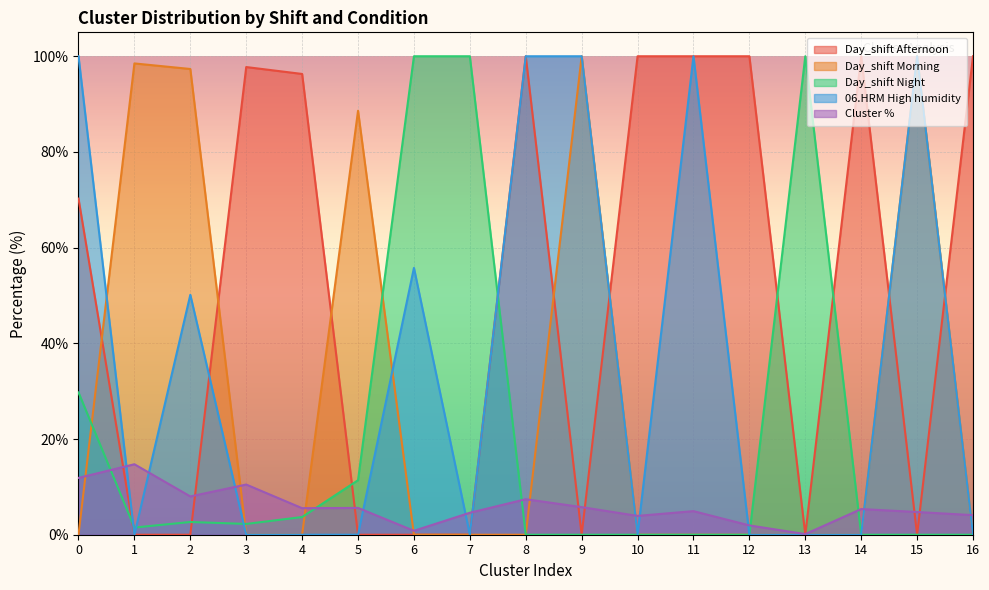

What is the spread (max minus min) of values at 3?

97.7